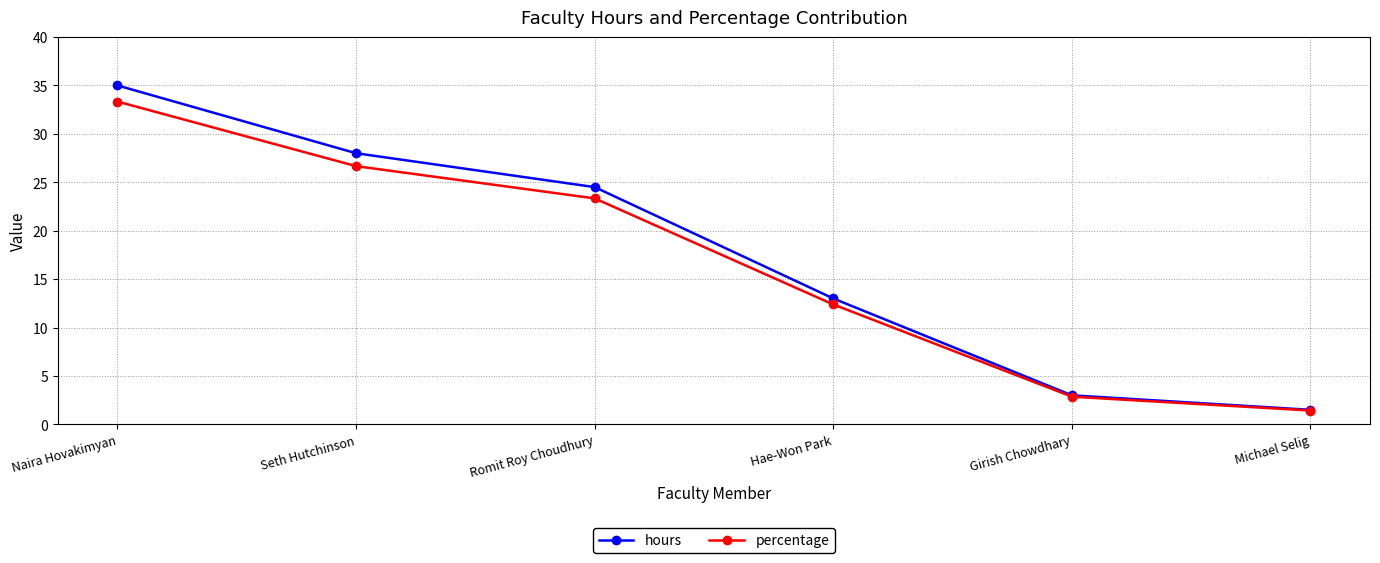

How many lines are shown in the chart?

2